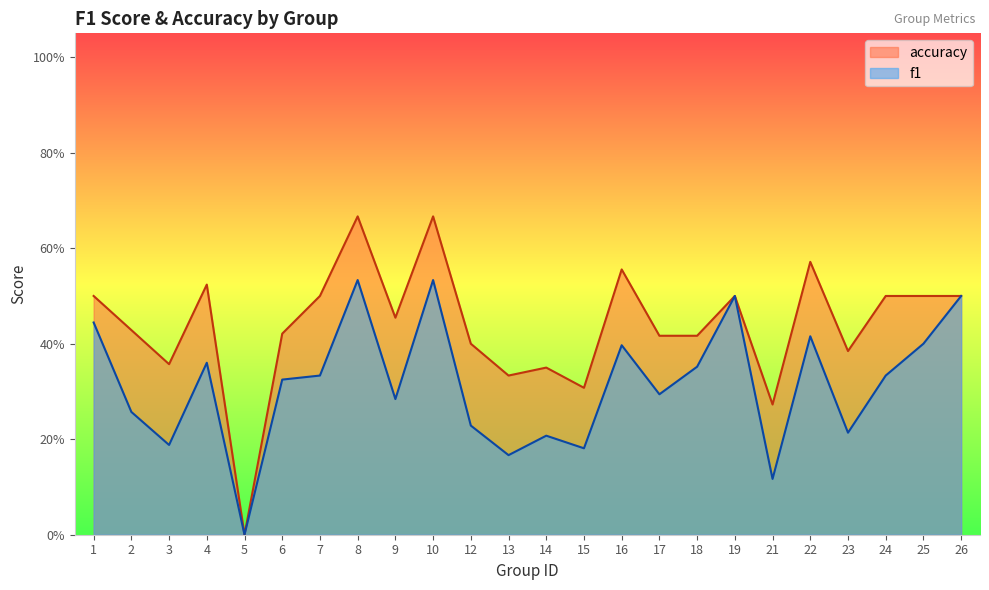

What is the difference between the highest and lowest values at 13?

0.2